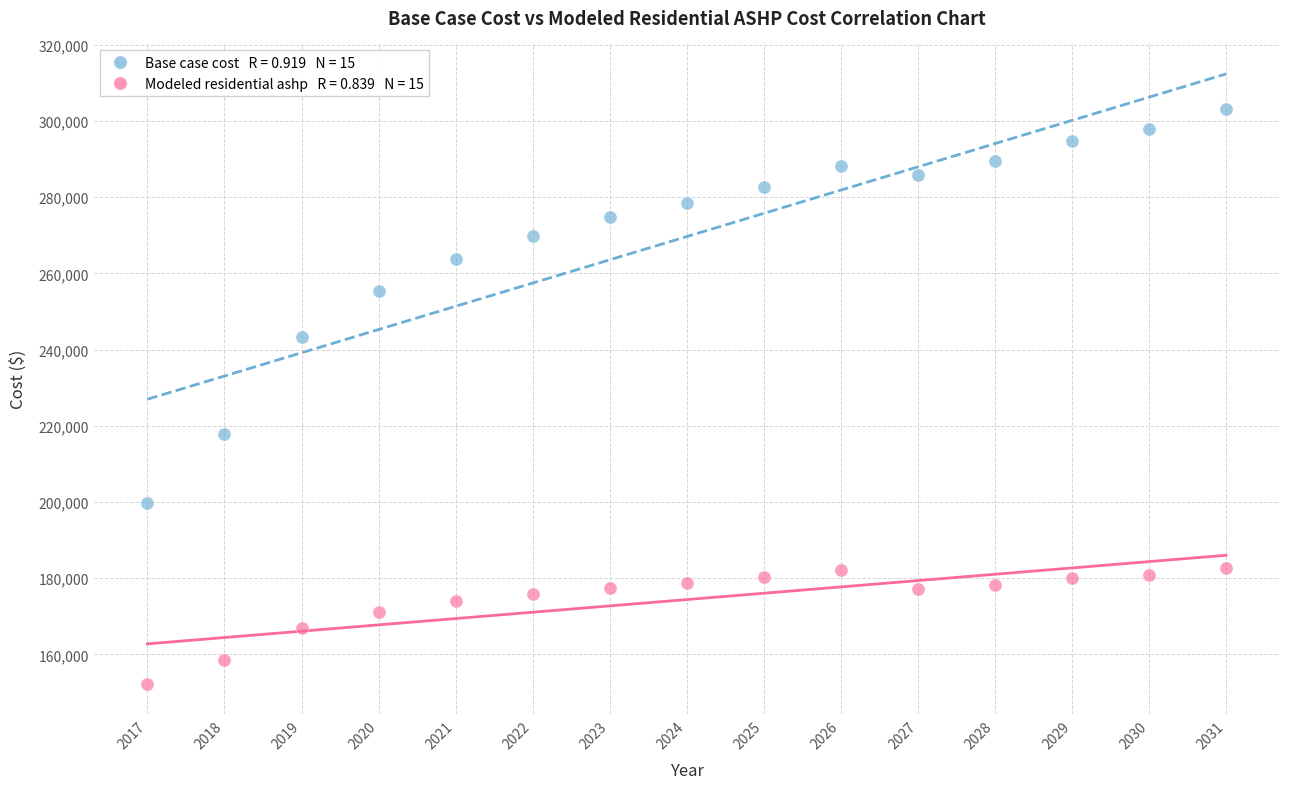

Across all data points, what is the range of Y values (max minus min)?

150821.5